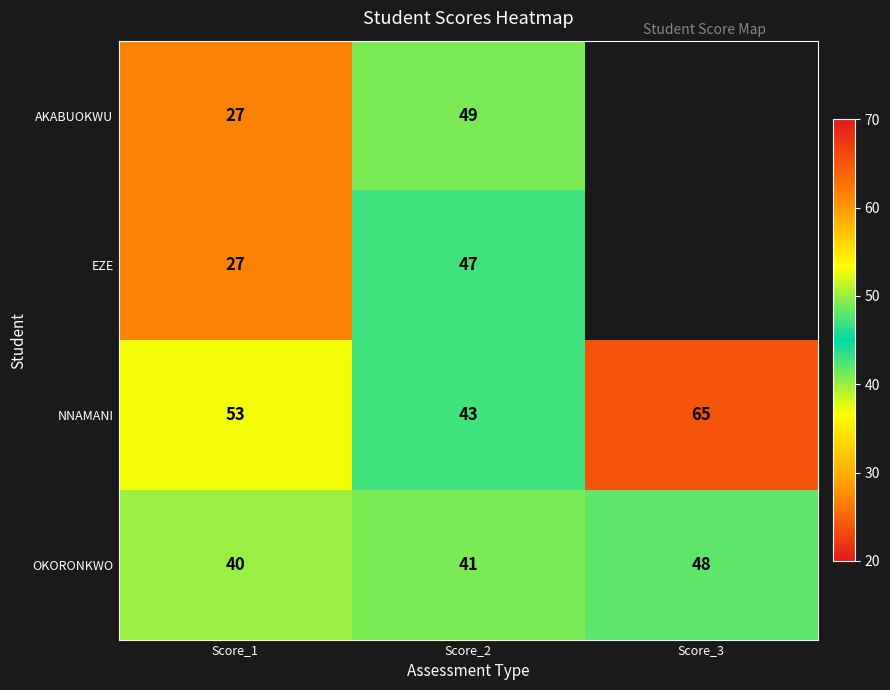

Is it true that OKORONKWO equals 48 at Score_3?

True